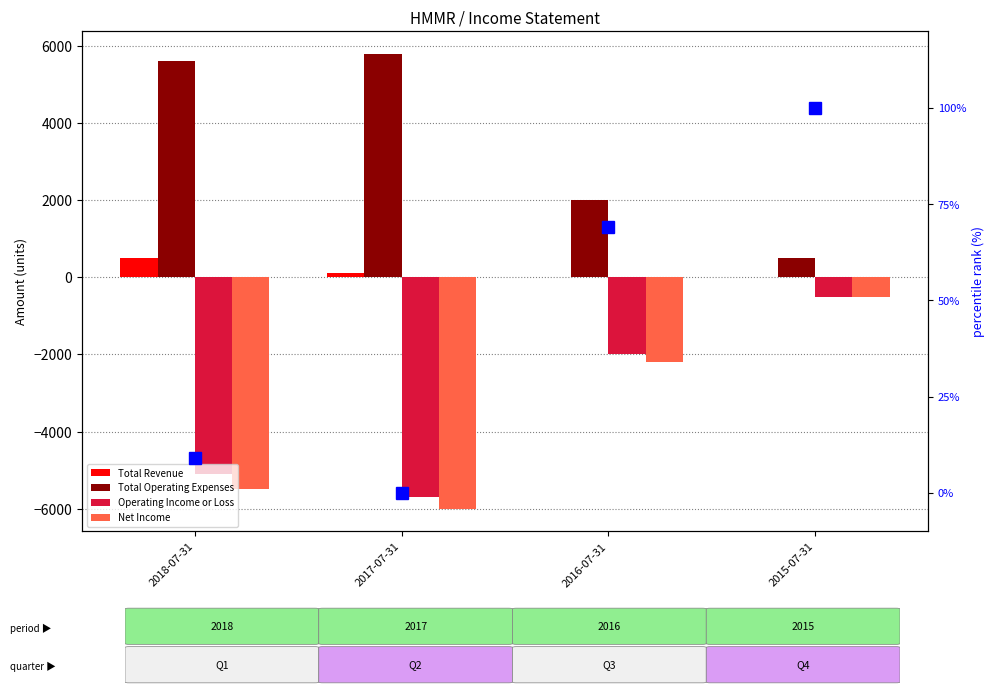

How many Operating Income or Loss values are between -5100 and -500?

3